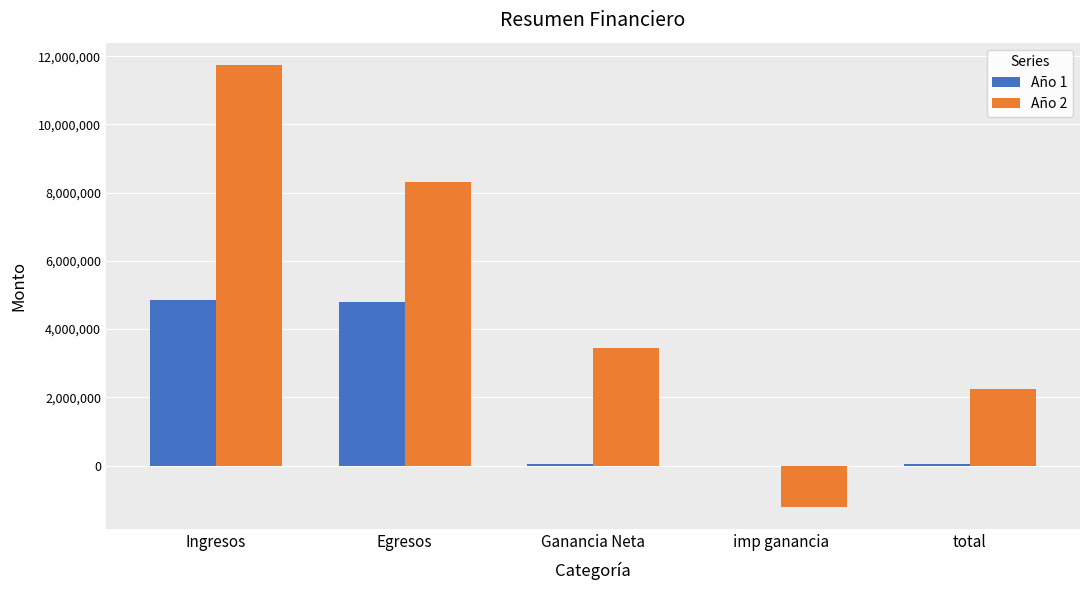

Which series changed the most between Egresos and imp ganancia?

Año 2